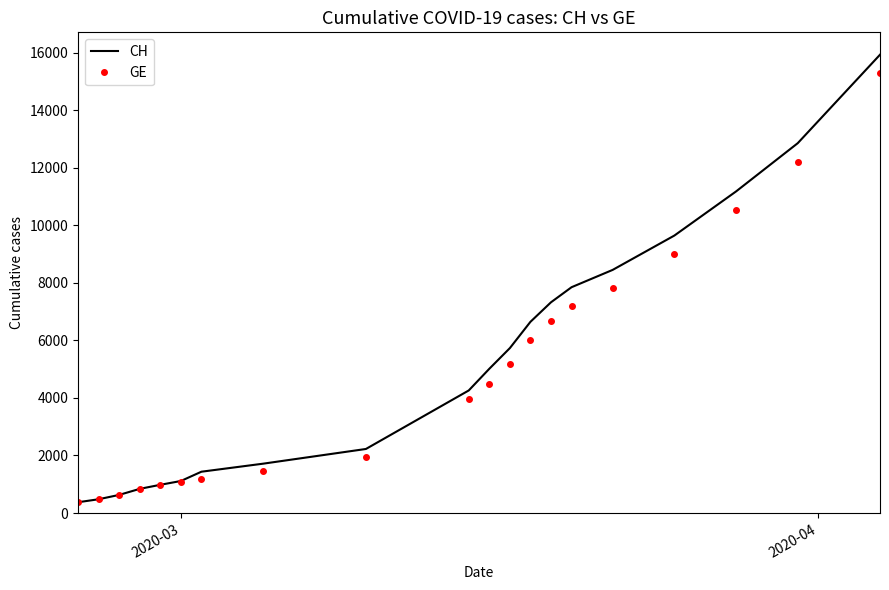

What are all the series names shown in the legend?

CH, GE